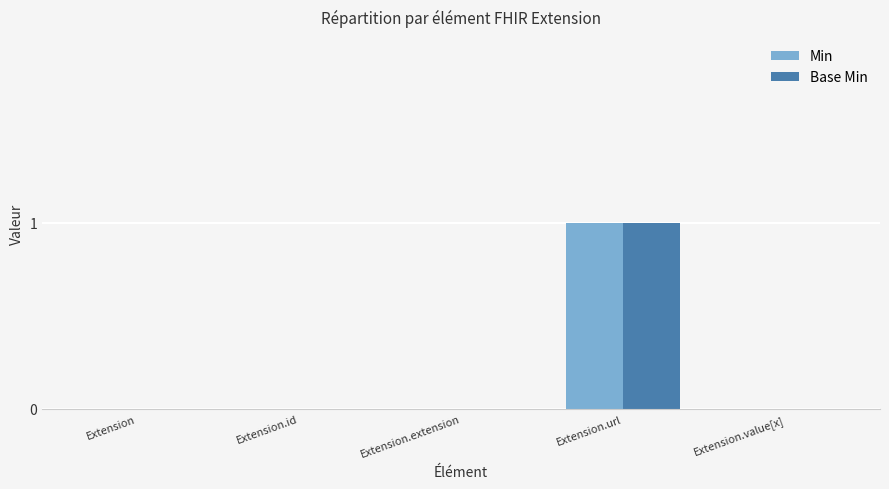

True or false: Base Min has a value of -1 at Extension.value[x].

False